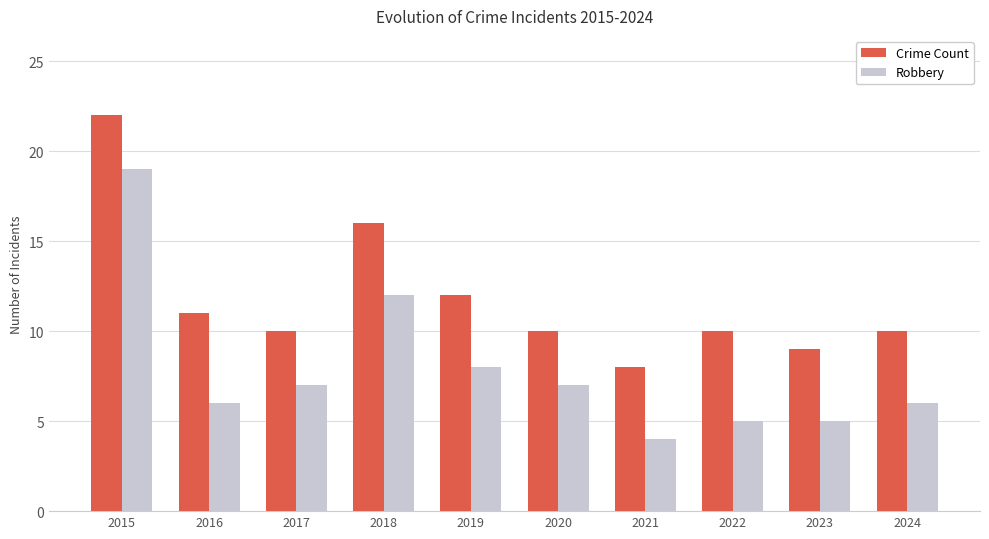

Reading right to left, what are all the values shown in this chart?

Crime Count: 2024=10	2023=9	2022=10	2021=8	2020=10	2019=12	2018=16	2017=10	2016=11	2015=22
Robbery: 2024=6	2023=5	2022=5	2021=4	2020=7	2019=8	2018=12	2017=7	2016=6	2015=19